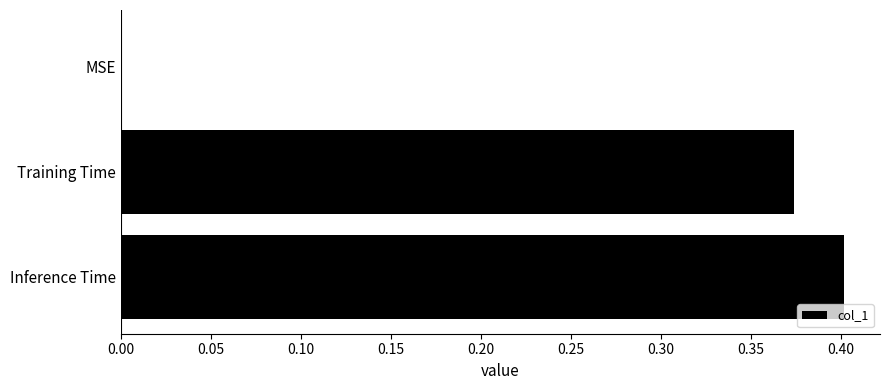

How many categories are shown in the chart?

3